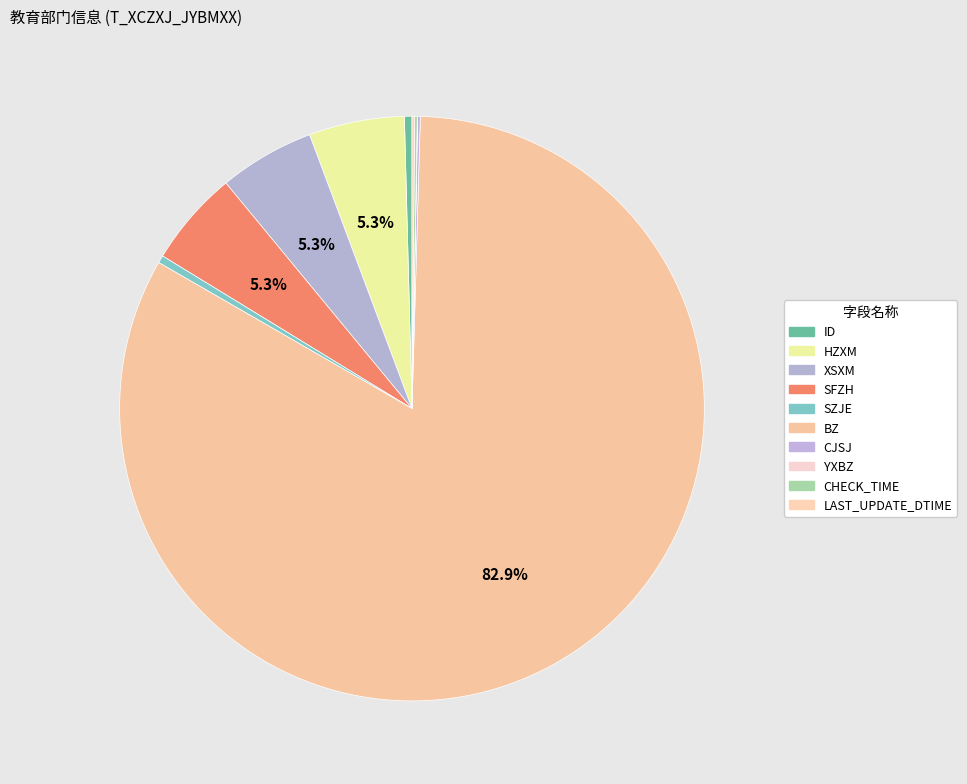

To the nearest percent, what is the average slice percentage?

10%